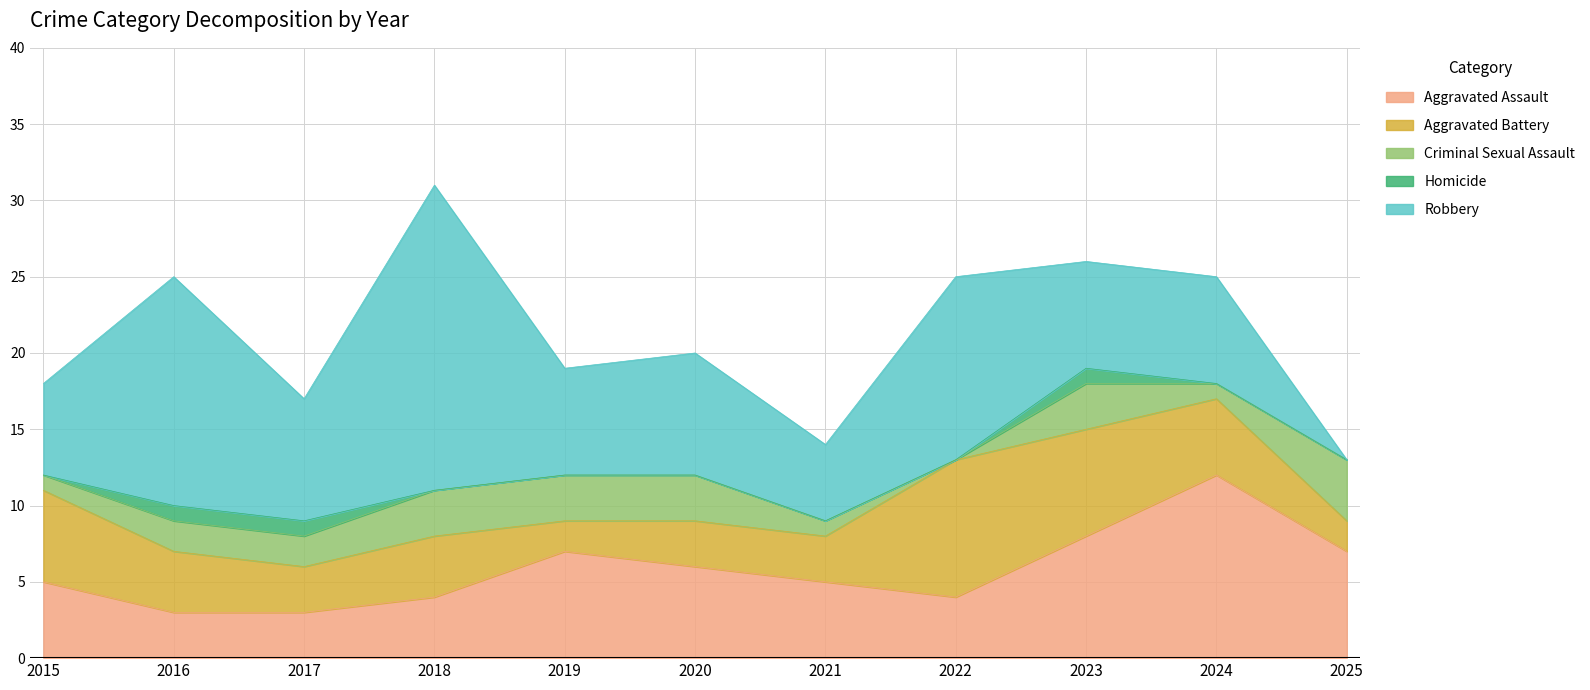

Which series has the largest total across all categories?

Robbery